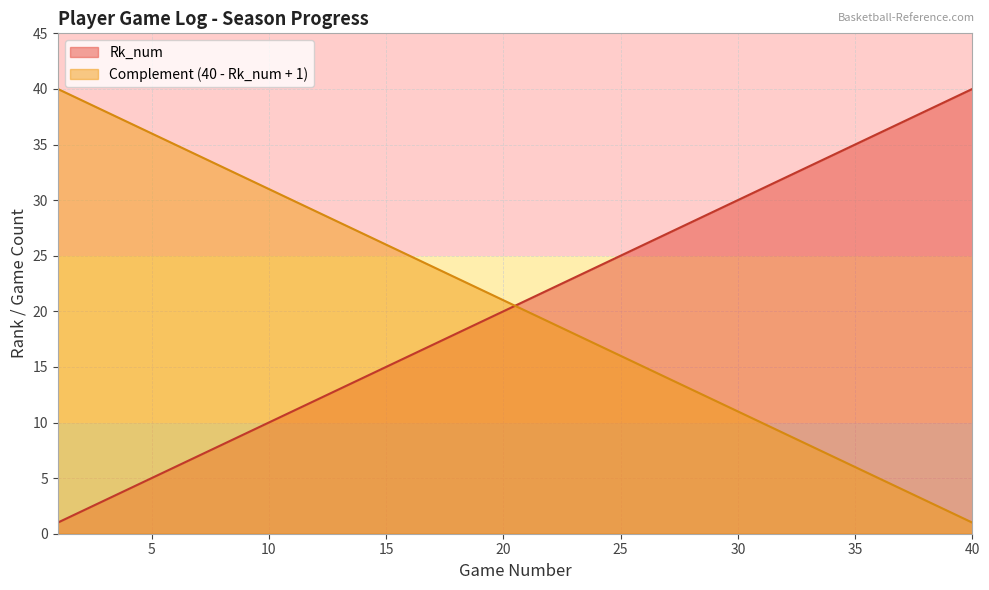

What is the average value of the Rk_num series?

20